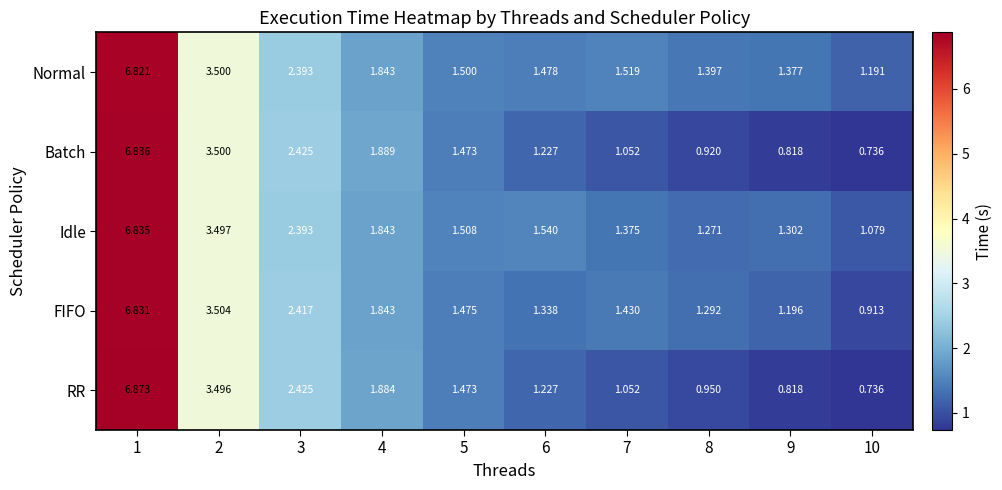

Is the value of FIFO at 9 greater than the value of Batch at 7?

Yes